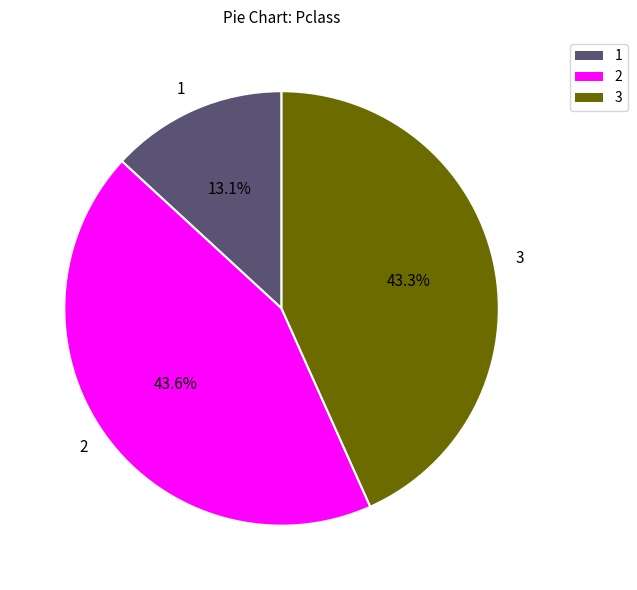

What is the smallest slice in the pie chart?

1